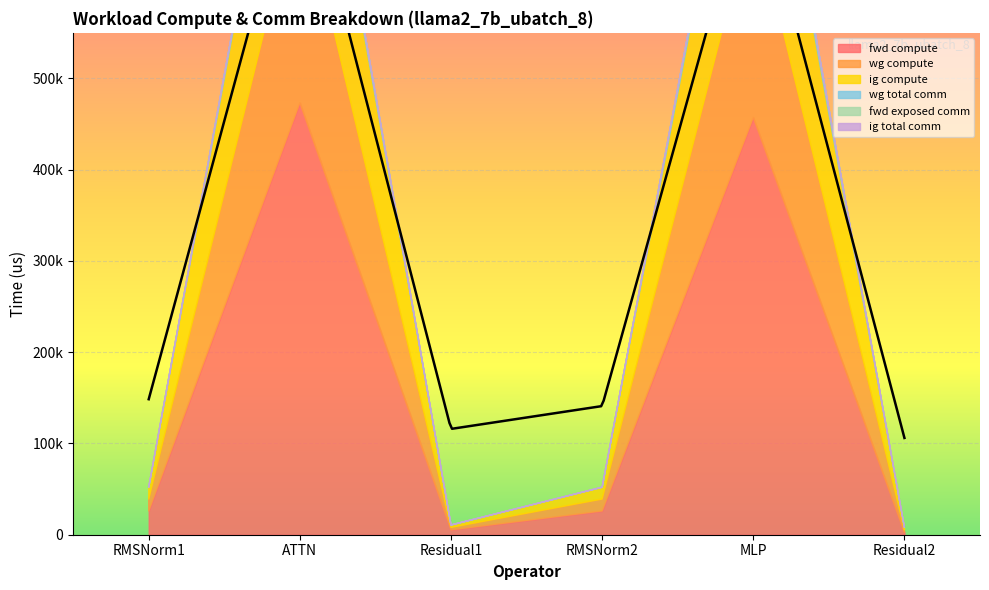

True or false: ig compute and wg compute intersect in this chart.

False